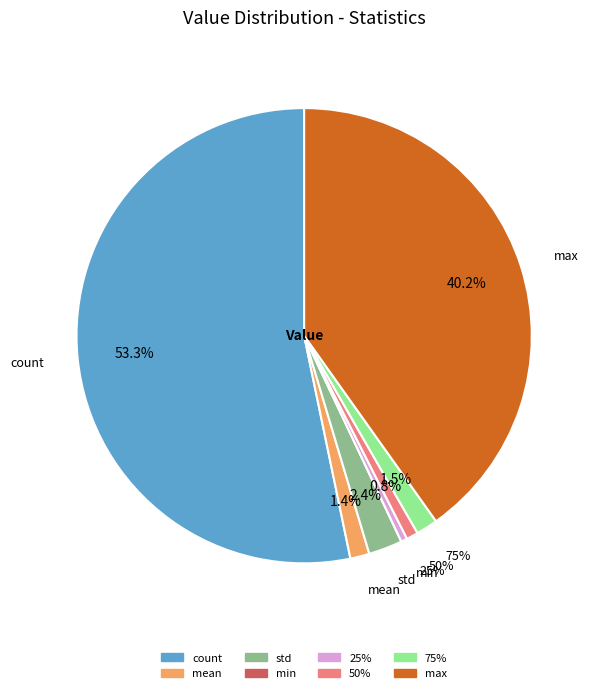

What is the change in value from mean to 25%?

-21.0